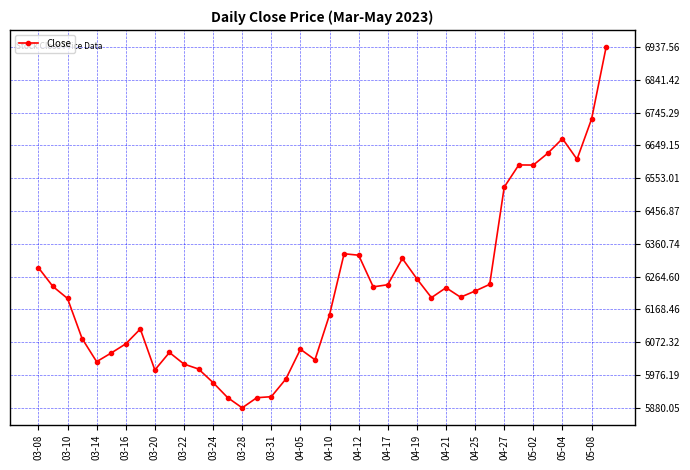

How many values exceed 6204?

20